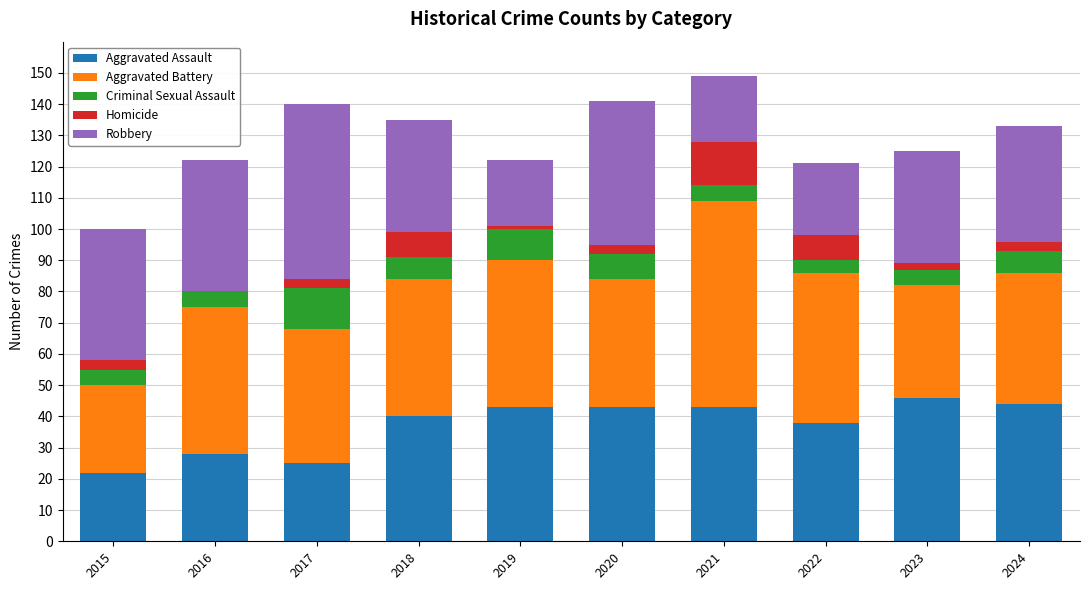

How many series are shown in this chart?

5